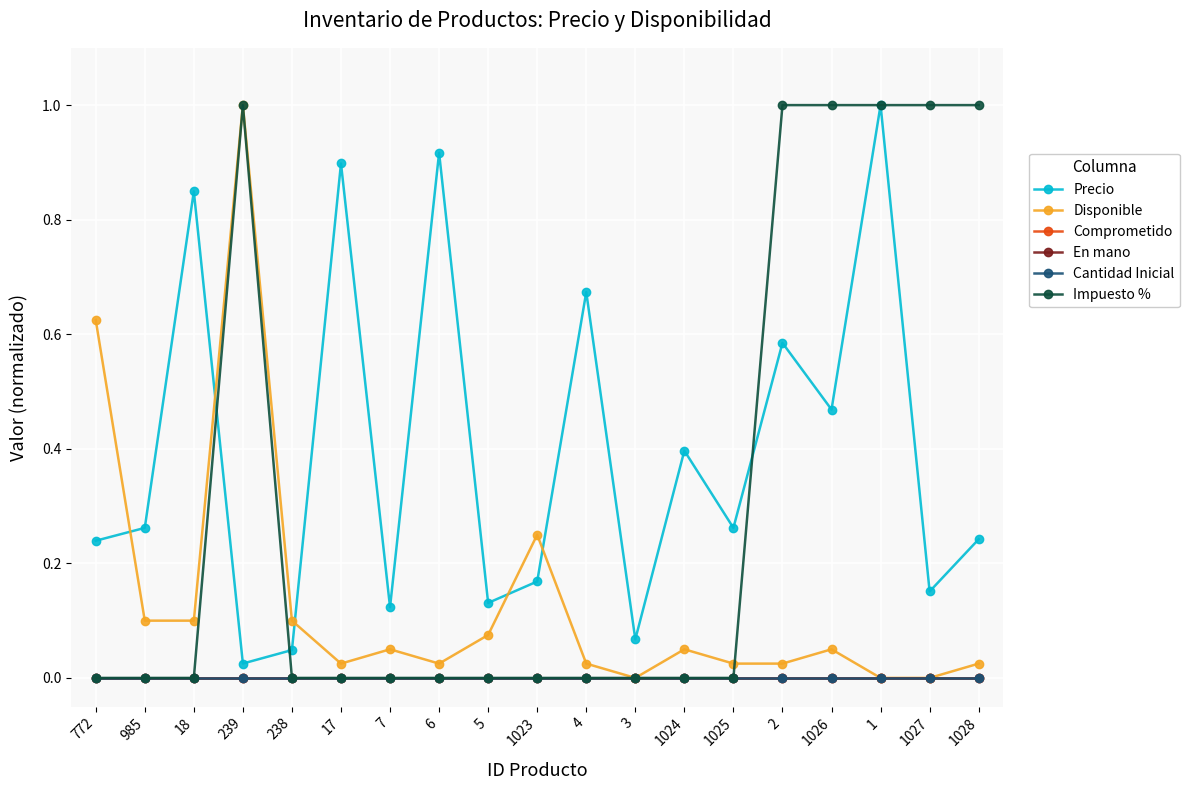

Which category has the highest value across all series?

1